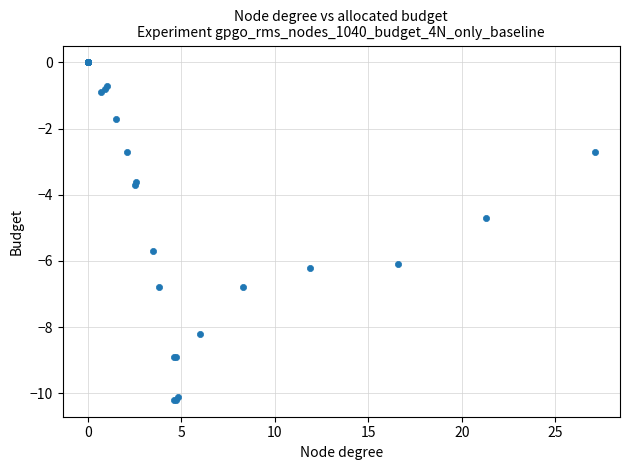

What Y value in the scatter plot is closest to -5?

-4.7